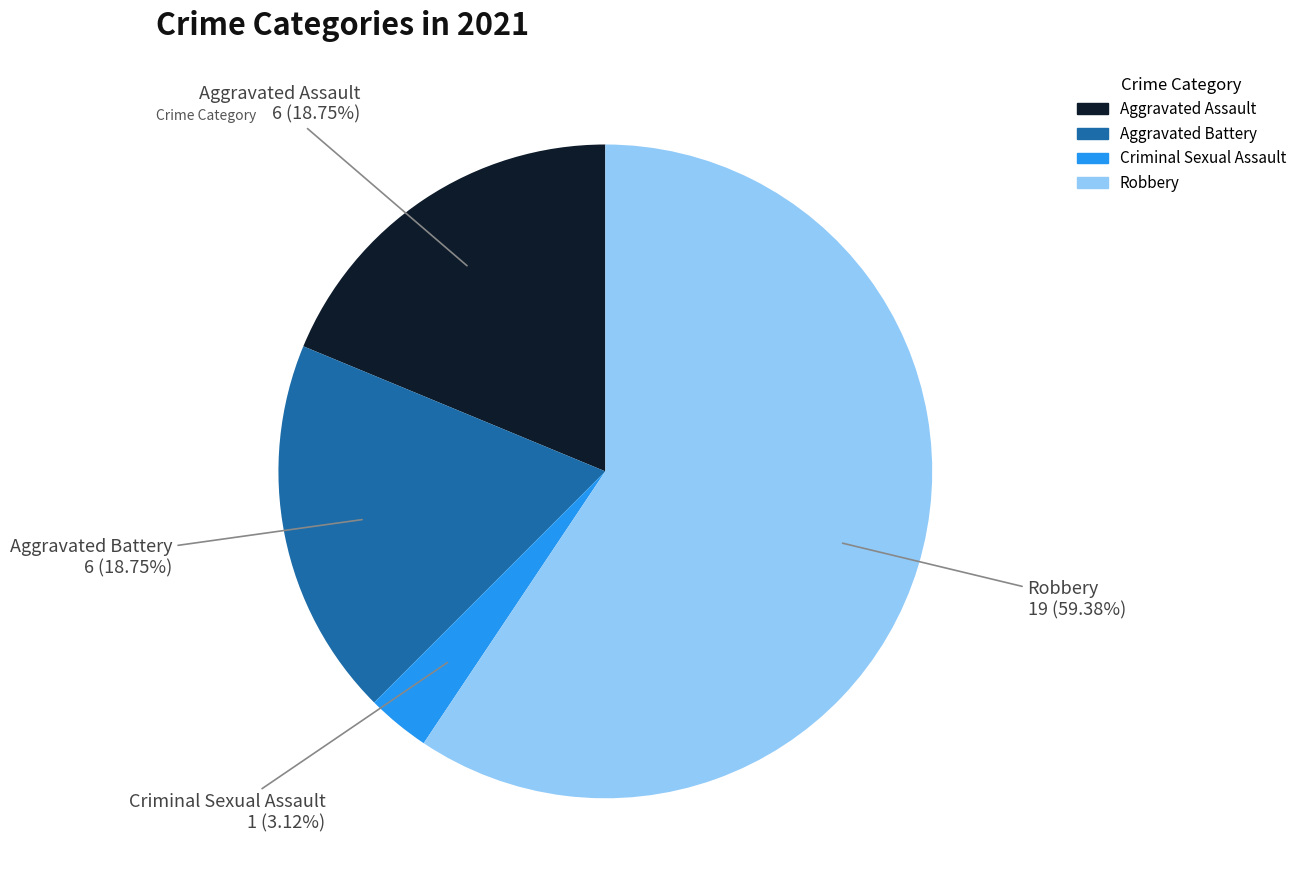

Is there any slice that represents more than half of the pie?

Yes